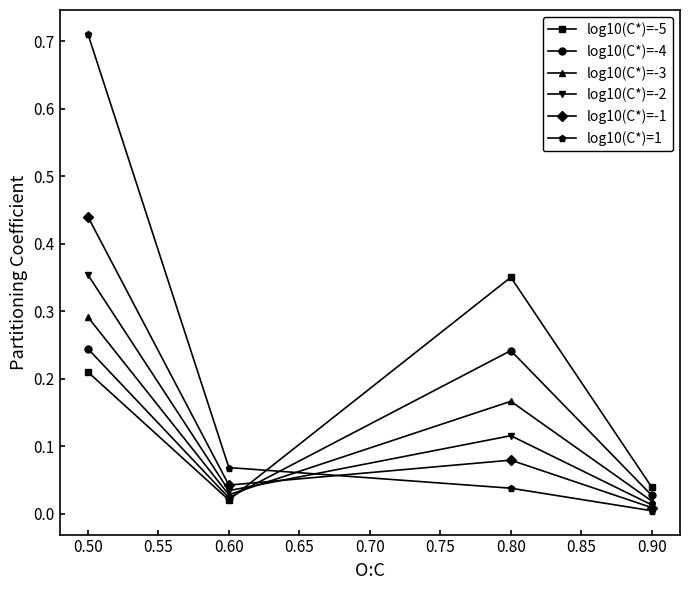

Does the chart display data point markers on the line(s)?

Yes